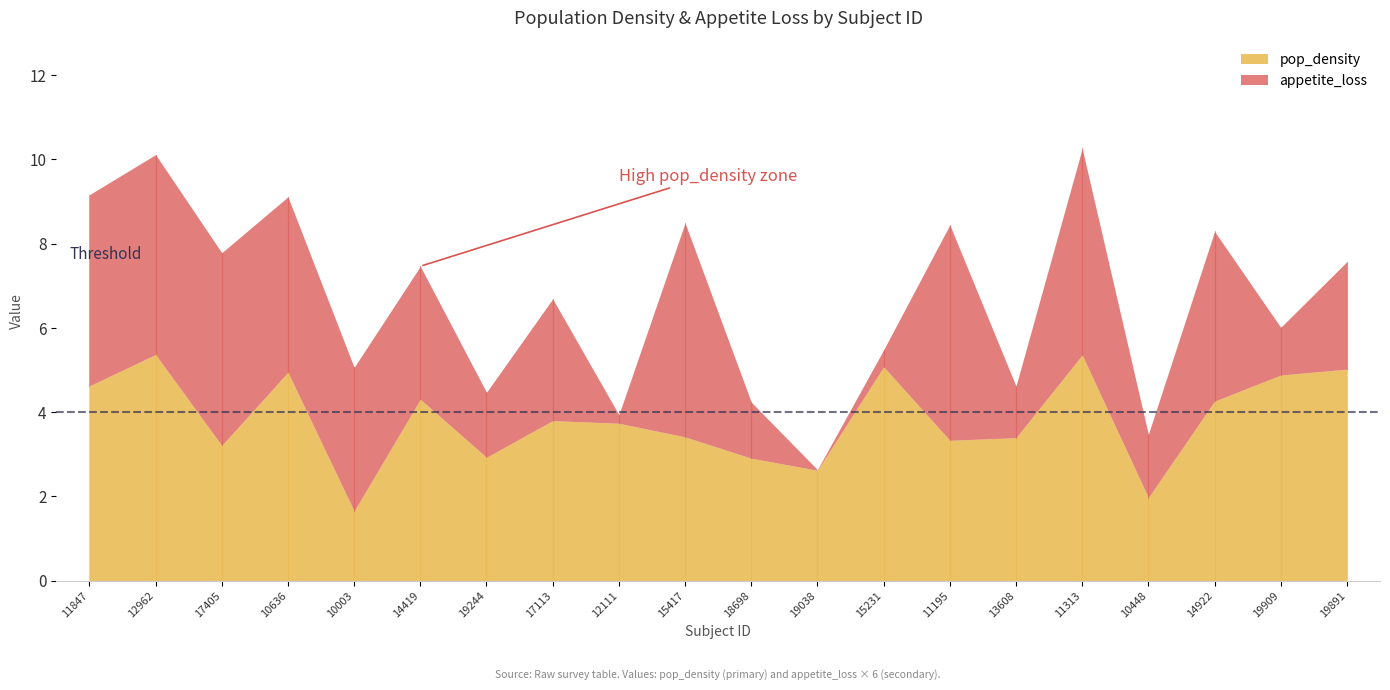

What is the sum of the appetite_loss values at 10003 and 14922?

1.2